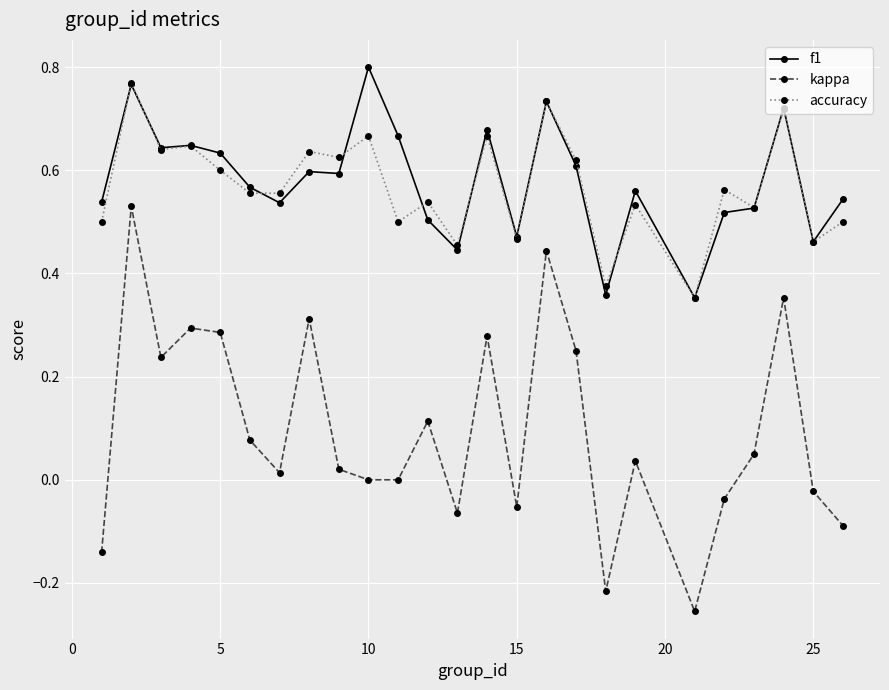

How many distinct data groups are displayed?

3